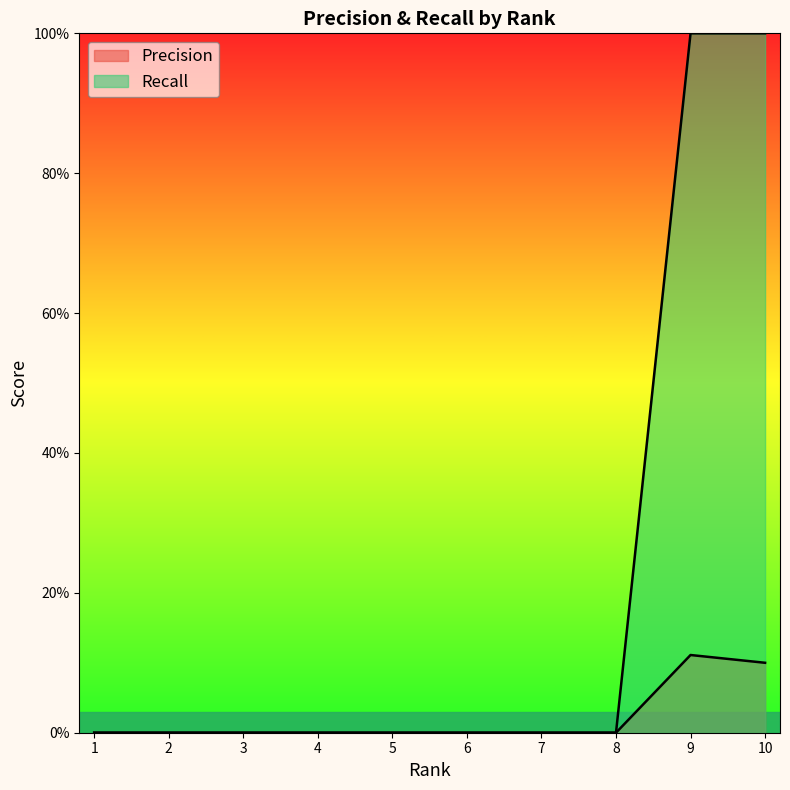

True or false: Recall and Precision intersect in this chart.

False